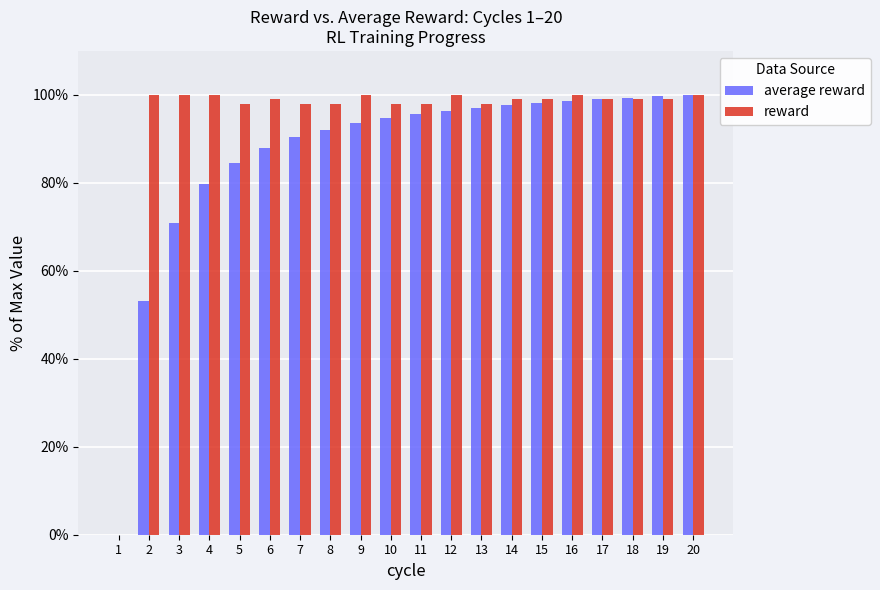

What is the sum of the reward values at 16 and 17?

199.0